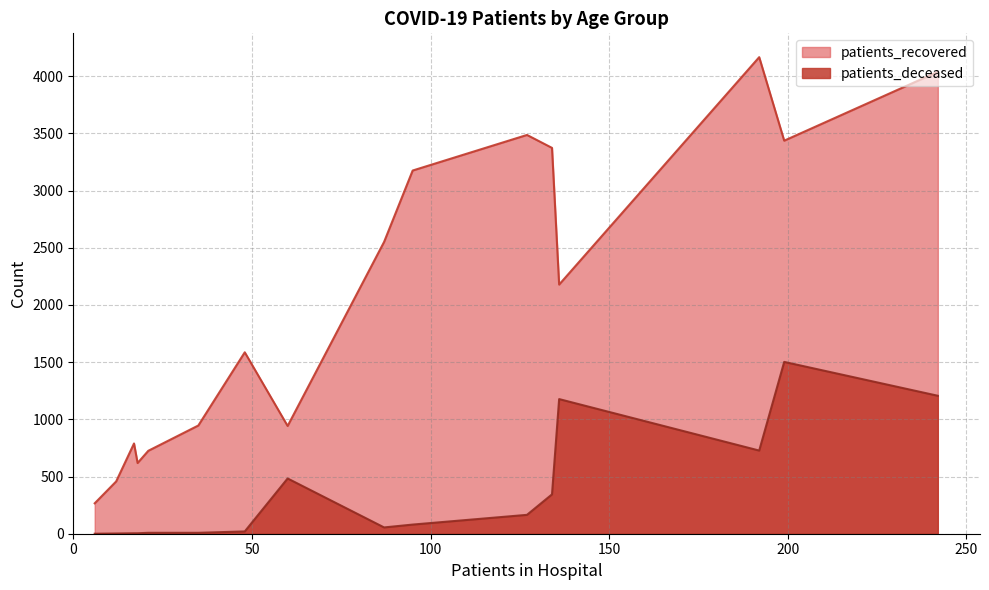

The patients_recovered series shows 4945 at 55-59. True or false?

False